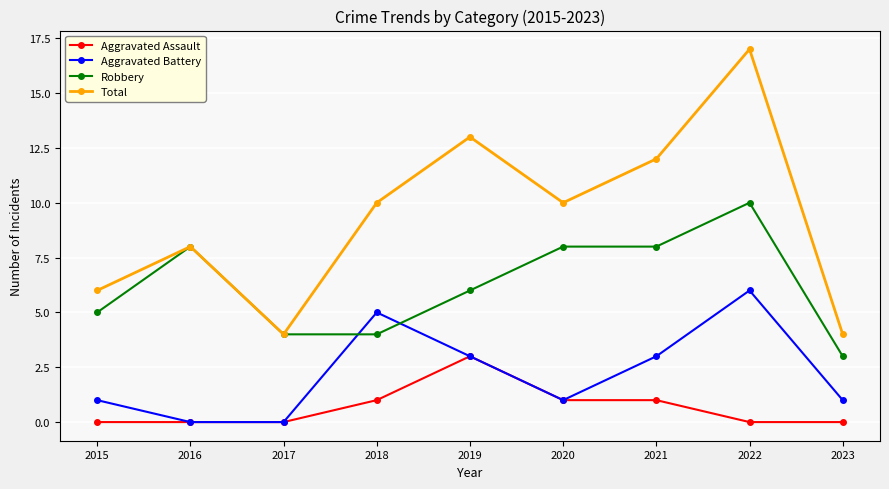

What is the value of the Aggravated Battery point at the 9th from the left?

1